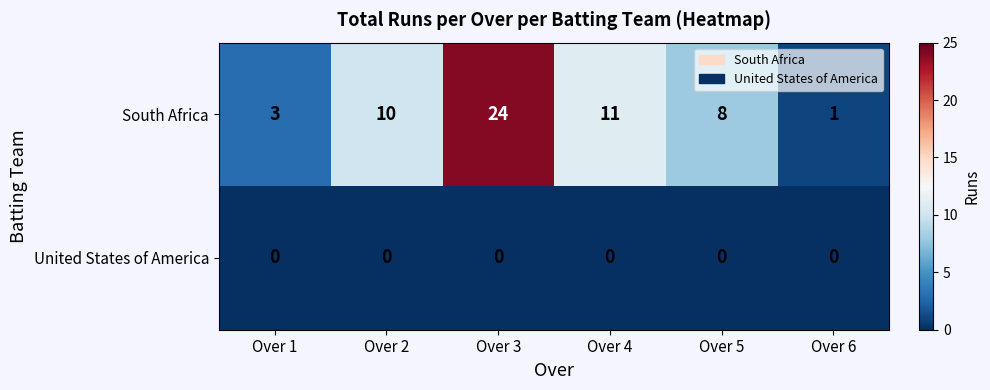

What is the difference between the maximum and minimum values in the South Africa series?

23